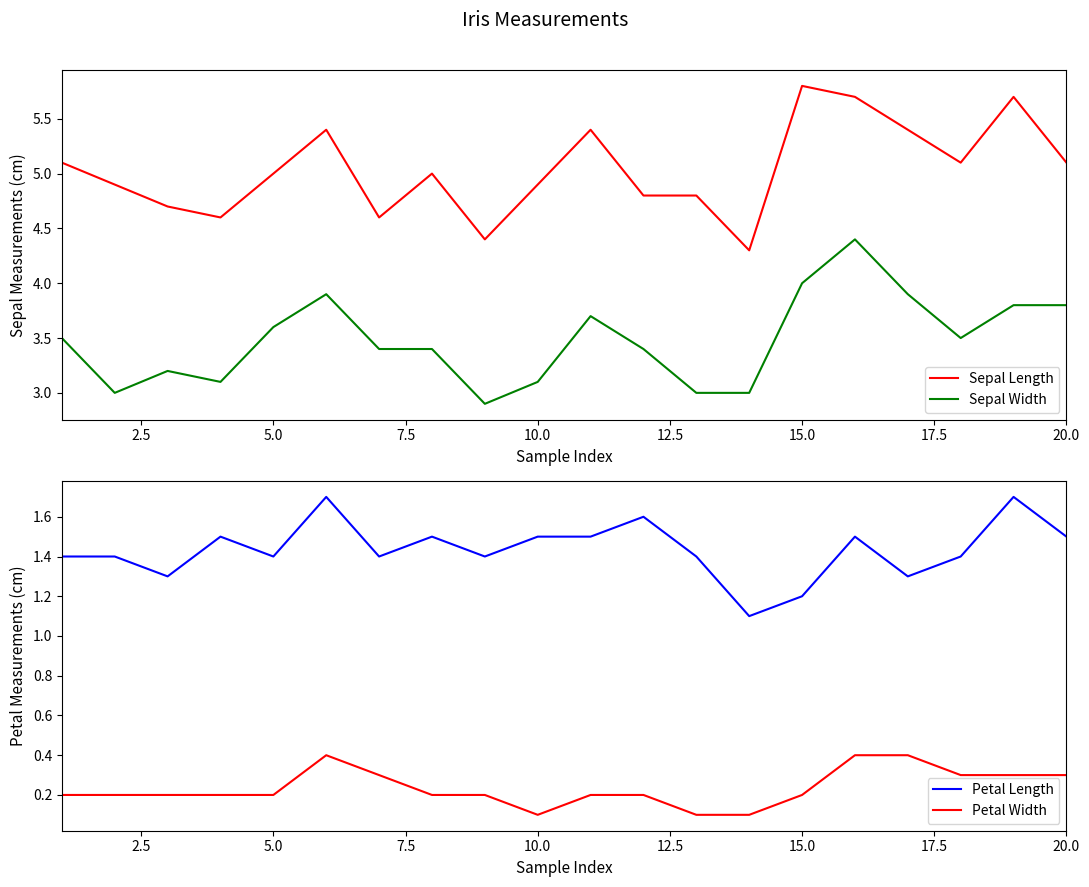

What is the minimum value for Sepal Width?

2.9